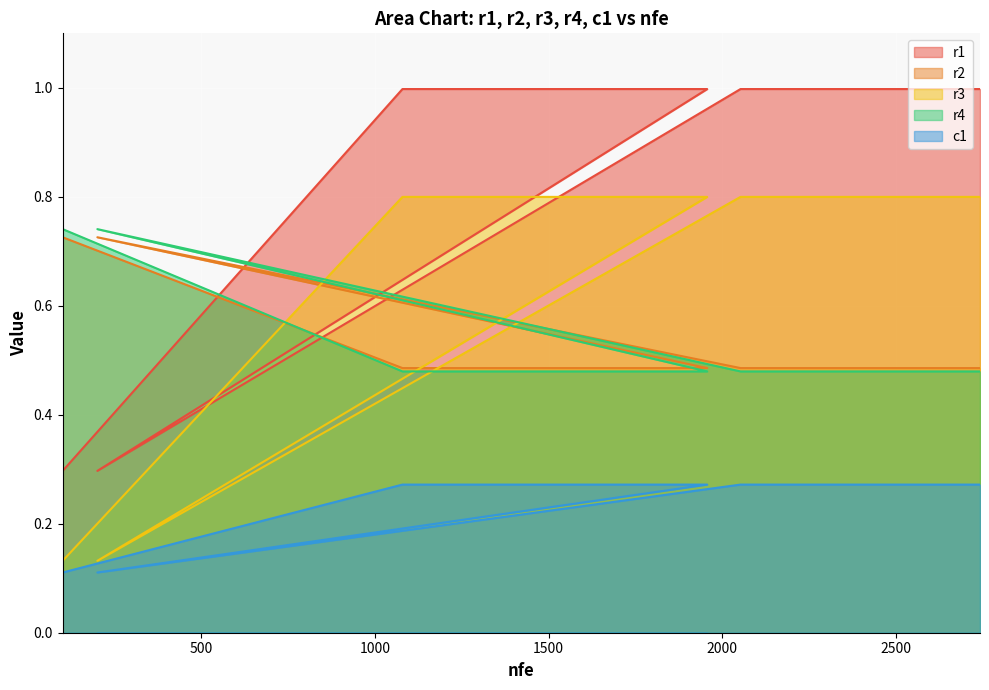

Which category has the highest value across all series?

1079